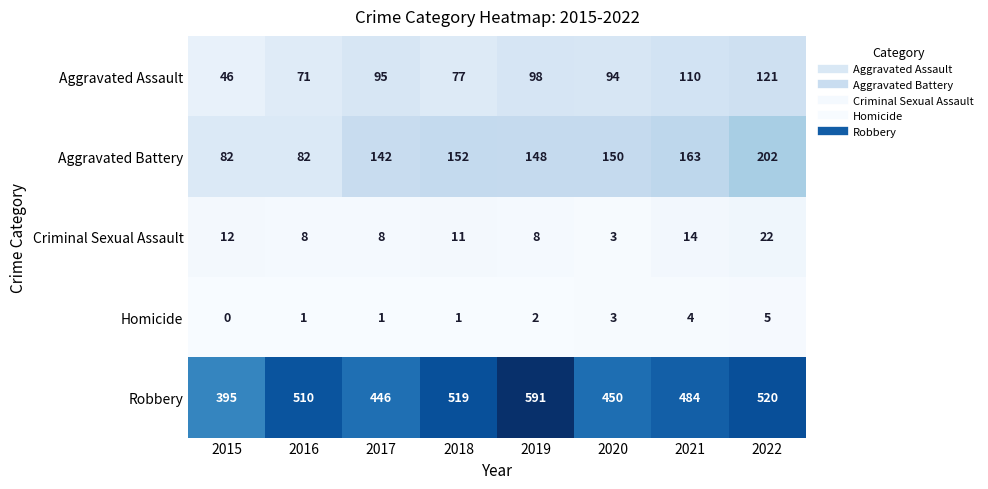

Rank the series by their maximum value, from highest to lowest.

Robbery, Aggravated Battery, Aggravated Assault, Criminal Sexual Assault, Homicide